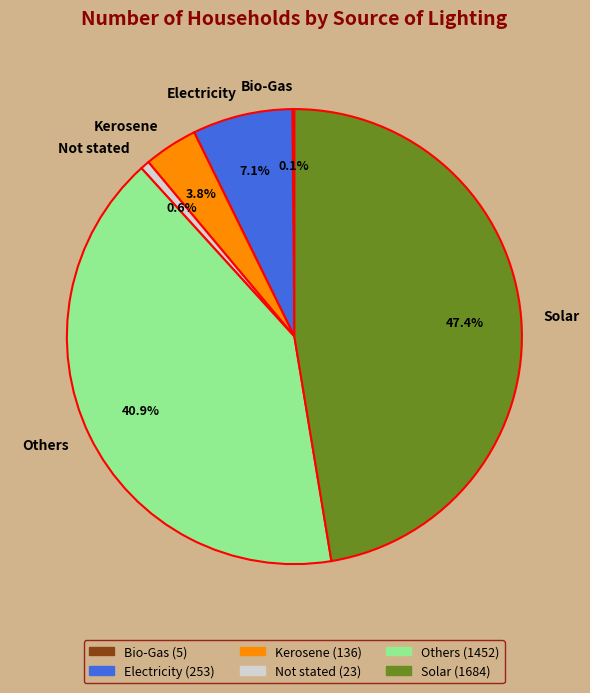

Which slice is the largest?

Solar